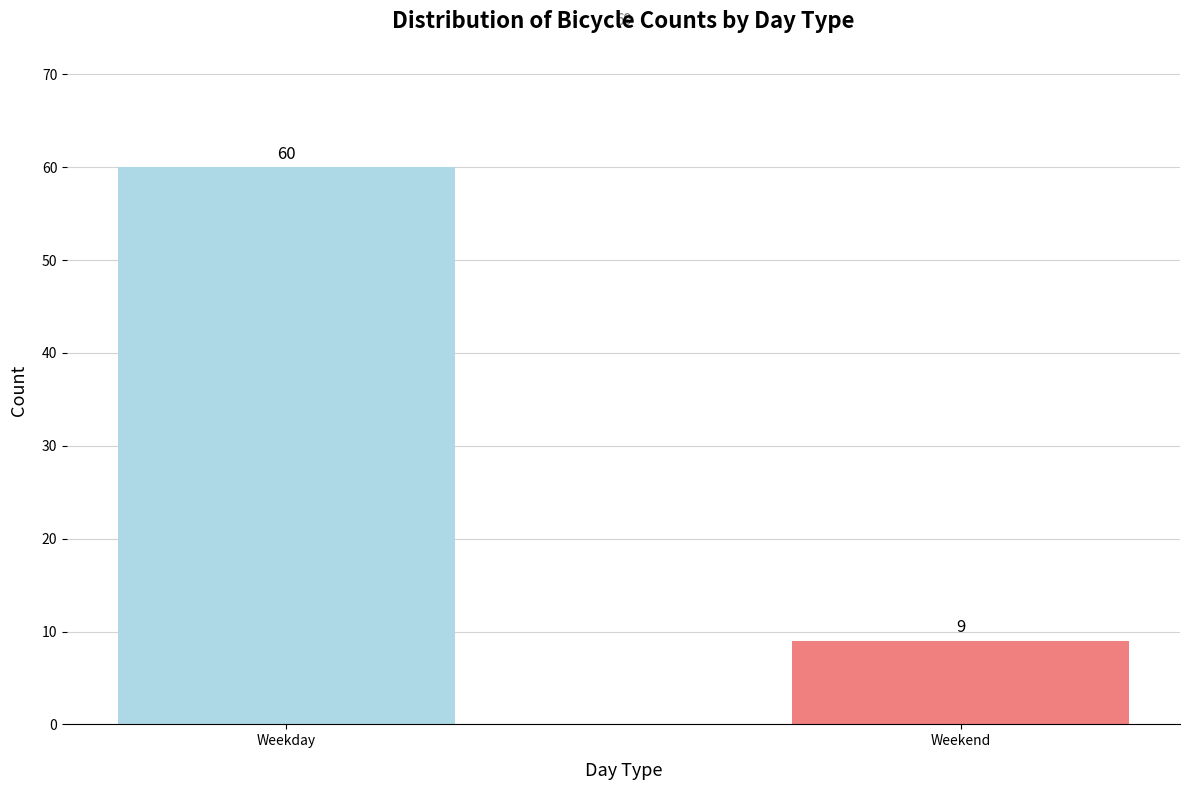

Between Weekend and Weekday, which is larger?

Weekday